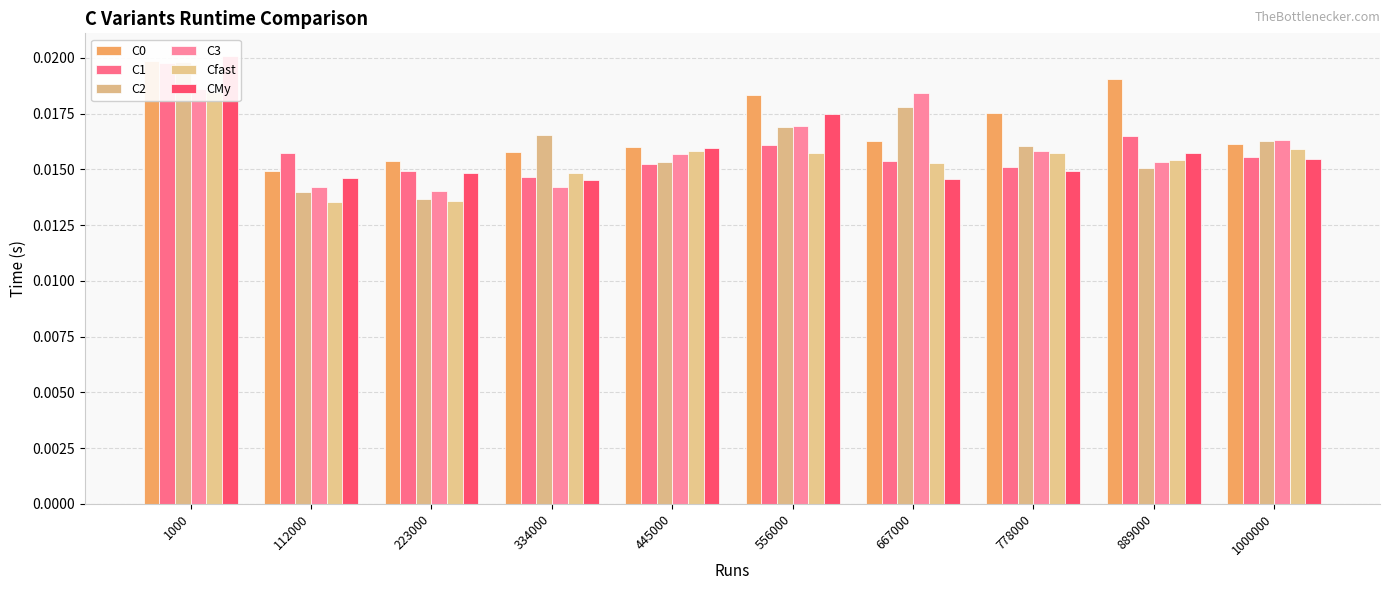

Is the value of C3 at 334000 greater than the value of C0 at 889000?

No